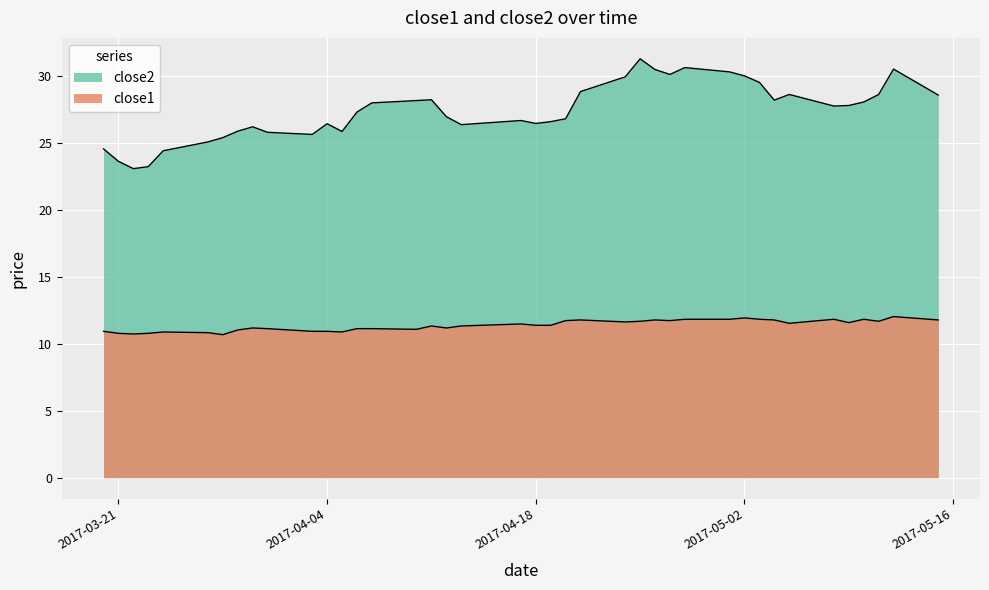

What is the total value across all series at 2017-05-09?

39.4